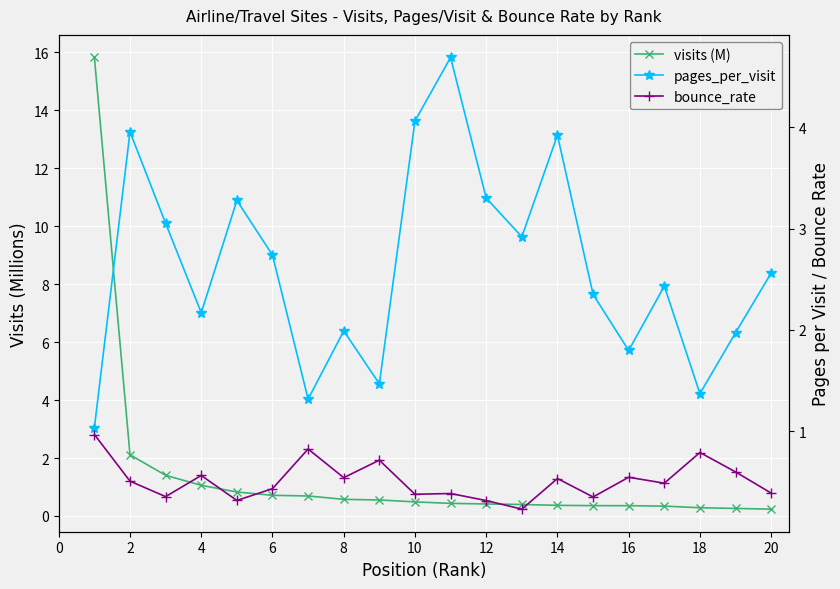

At how many categories does at least one series exceed 3?

8